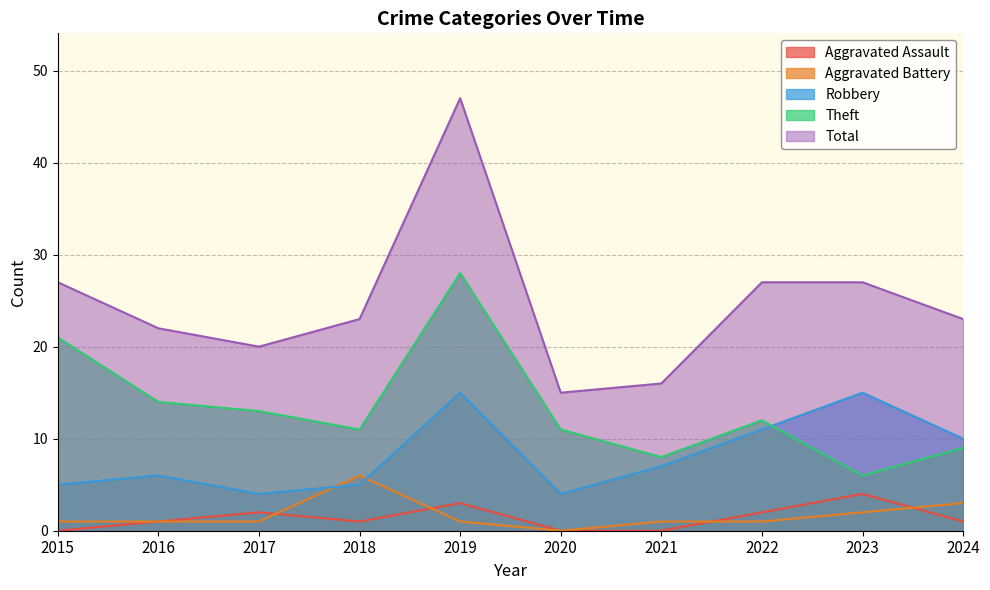

Which series ends up on top after the final intersection of Aggravated Battery and Aggravated Assault?

Aggravated Battery